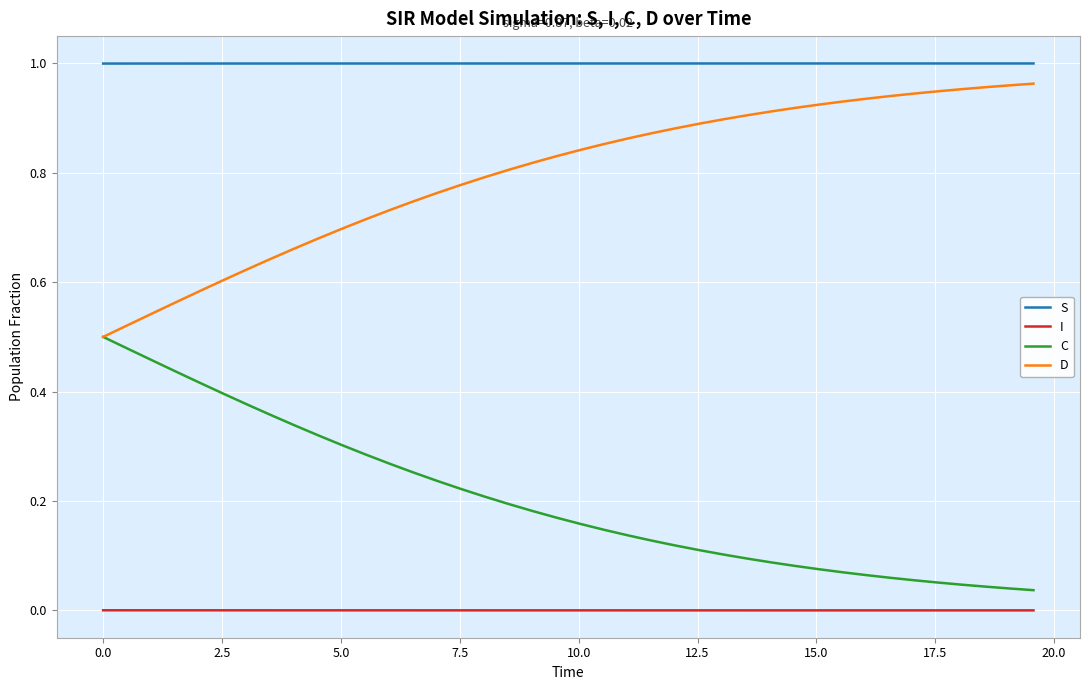

Rank the series by their average value, from lowest to highest.

I, C, D, S